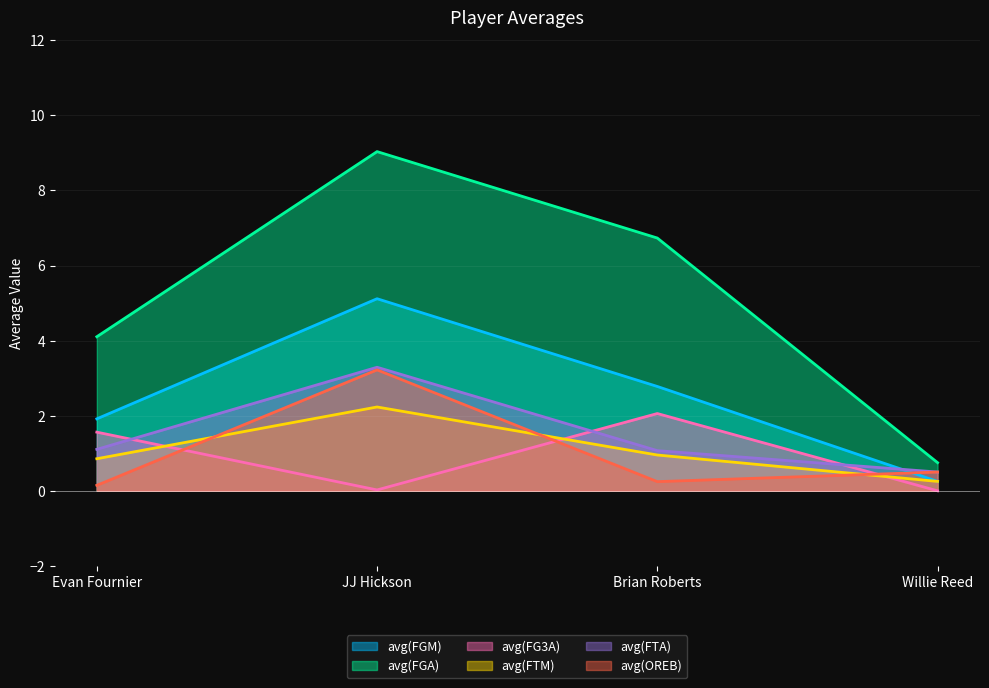

How many intersections are there between avg(FGM) and avg(FTA)?

1